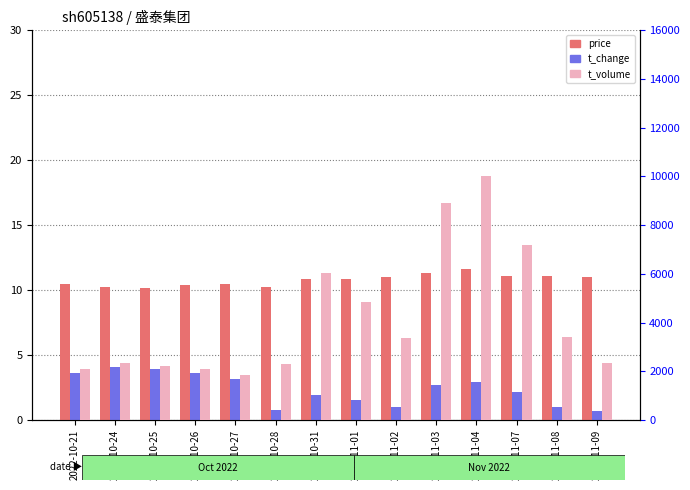

What is the value of the t_volume bar at the 3rd from the left?

2202.0